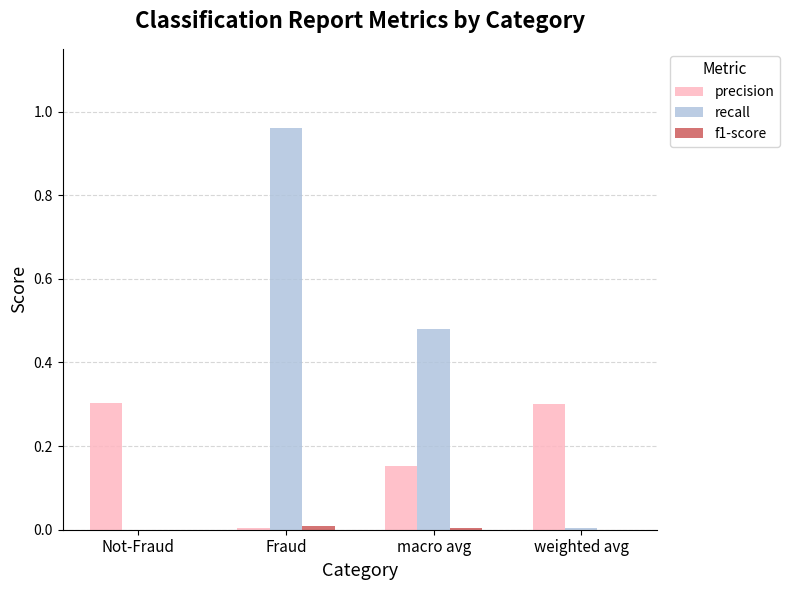

Which series has the largest total across all categories?

recall